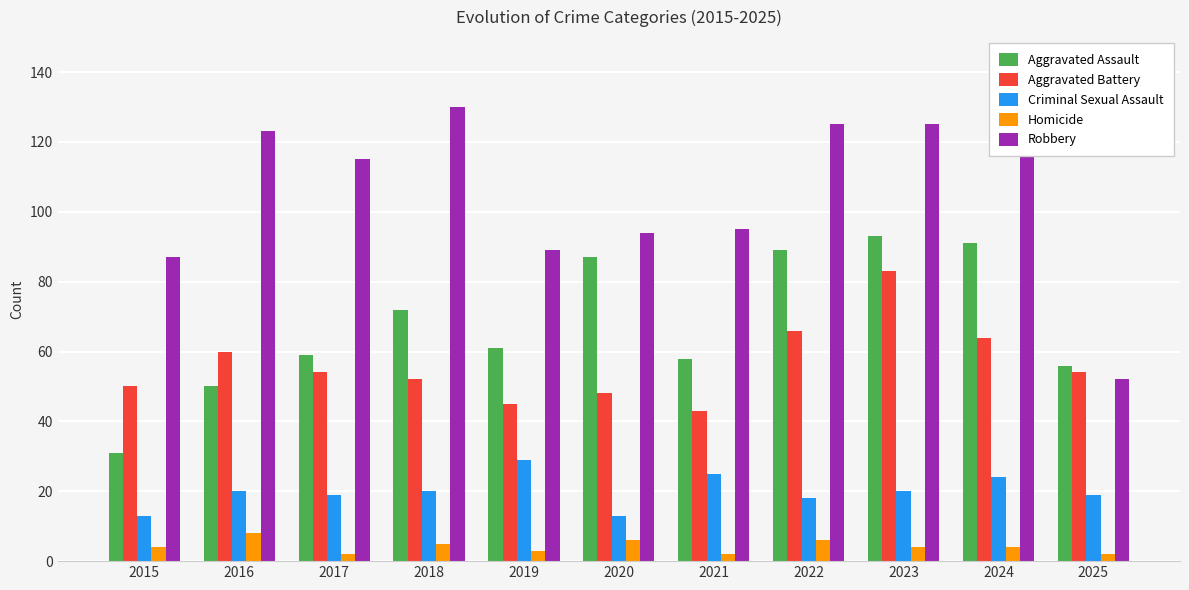

What is the value of the Criminal Sexual Assault bar at the 5th from the left?

29